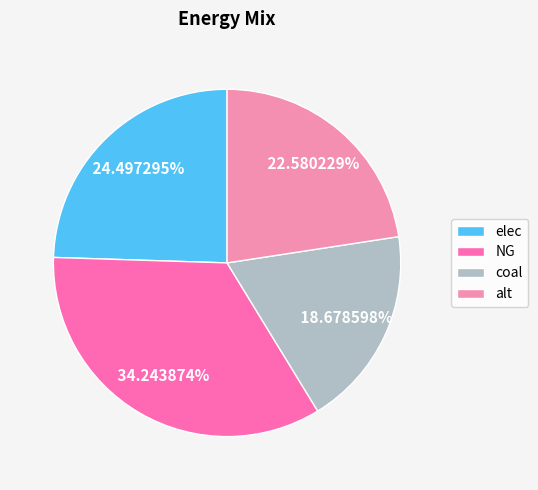

Is it true that alt is 23% of the pie?

True